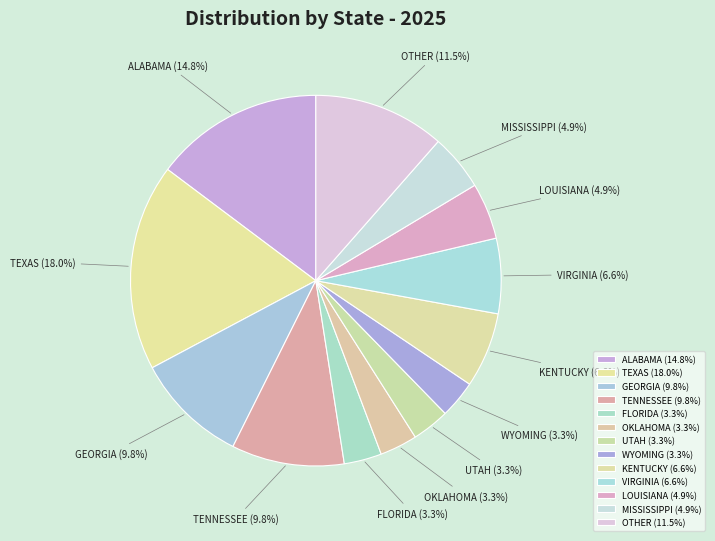

Count the number of slices in the pie.

13